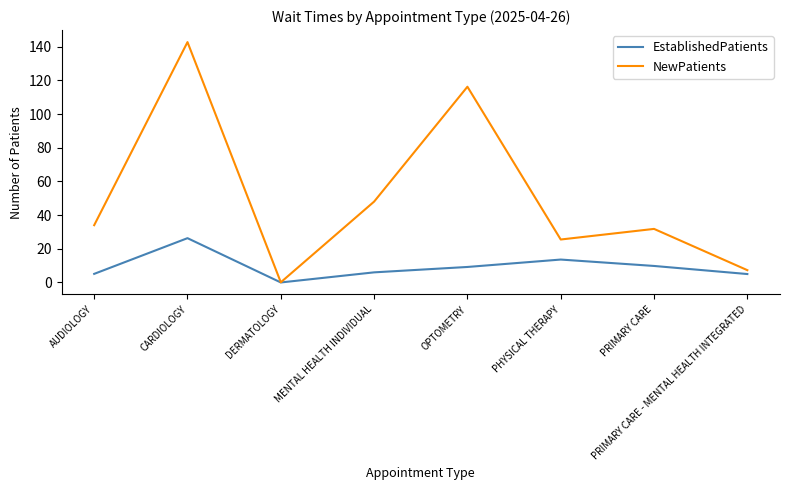

Does the chart display data point markers on the line(s)?

No